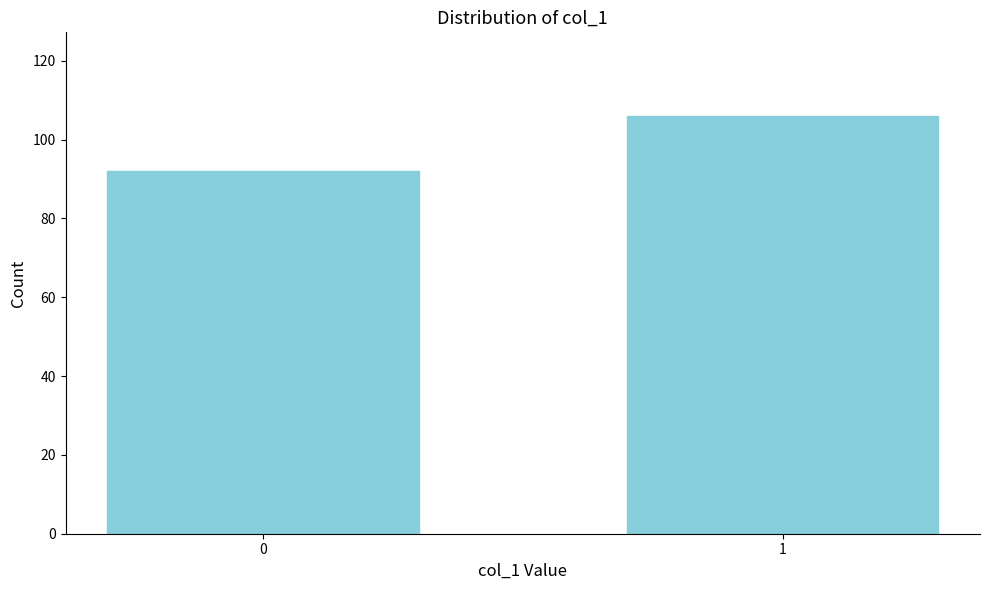

Reading right to left, list all the values displayed in this chart.

106	92